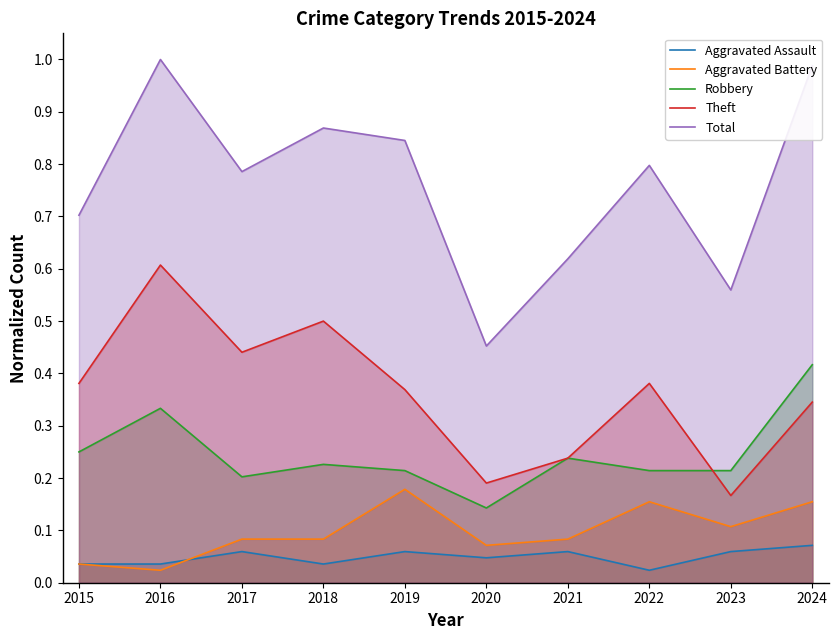

Which series has the largest total across all categories?

Total